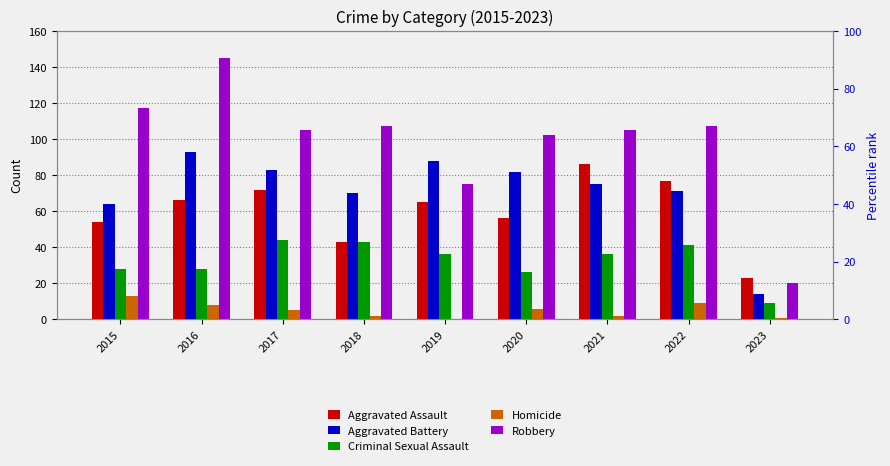

Which series has the largest total across all categories?

Robbery